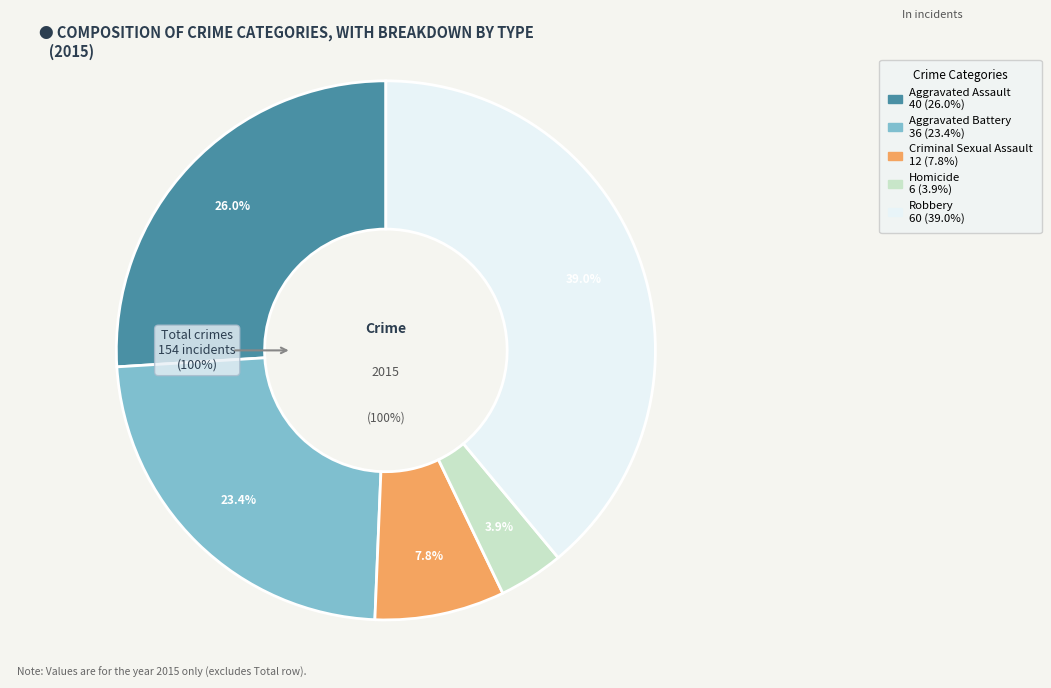

How many segments does this pie chart have?

5